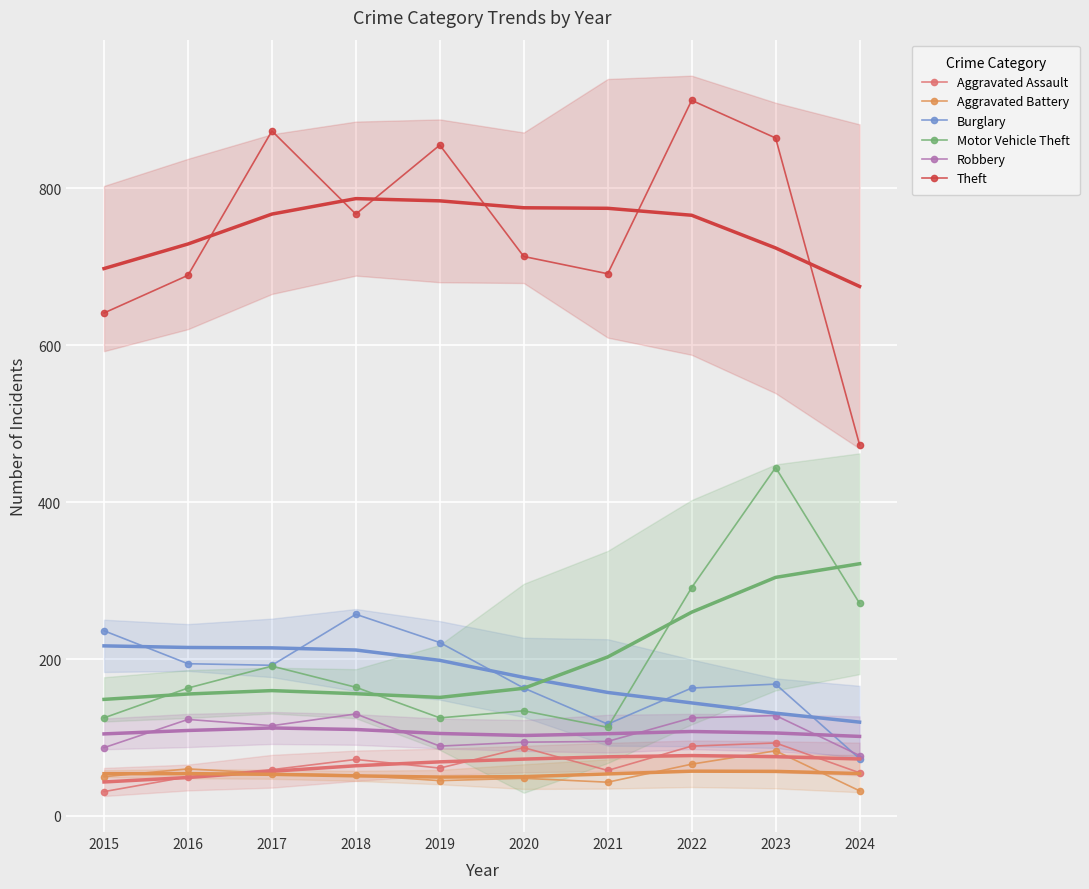

Is it true that Motor Vehicle Theft equals 134 at 2020?

True